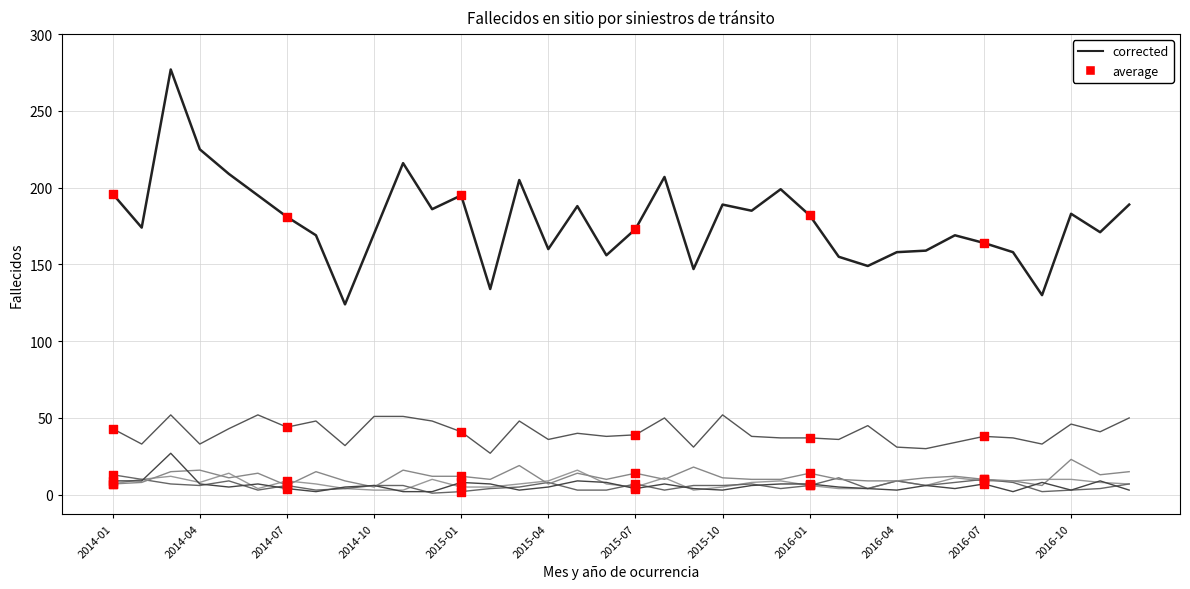

Does the chart have visible grid lines?

Yes